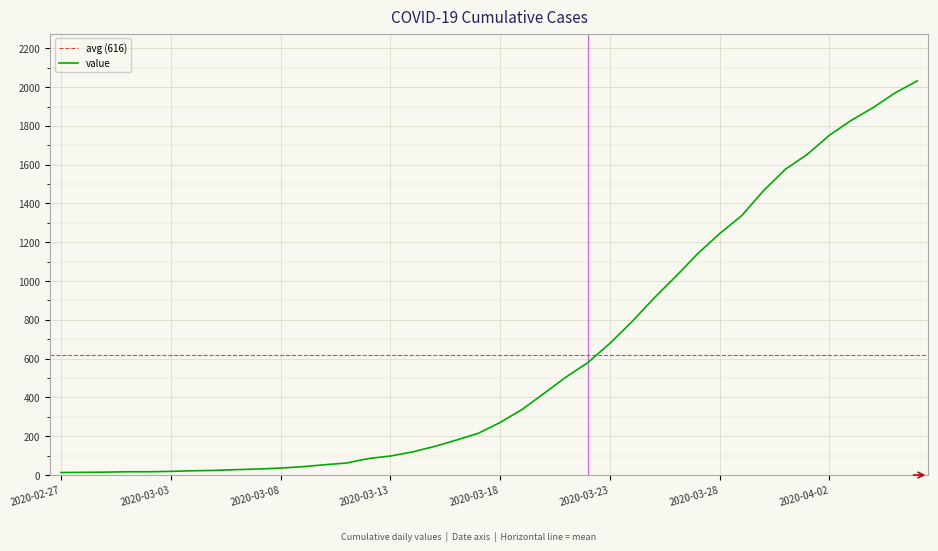

Reading left to right, transcribe all the data shown in this chart.

13	14	15	17	17	19	22	24	28	31	36	43	53	62	85	98	119	147	180	215	271	338	421	505	580	679	790	911	1024	1141	1245	1337	1466	1577	1654	1752	1829	1895	1971	2032